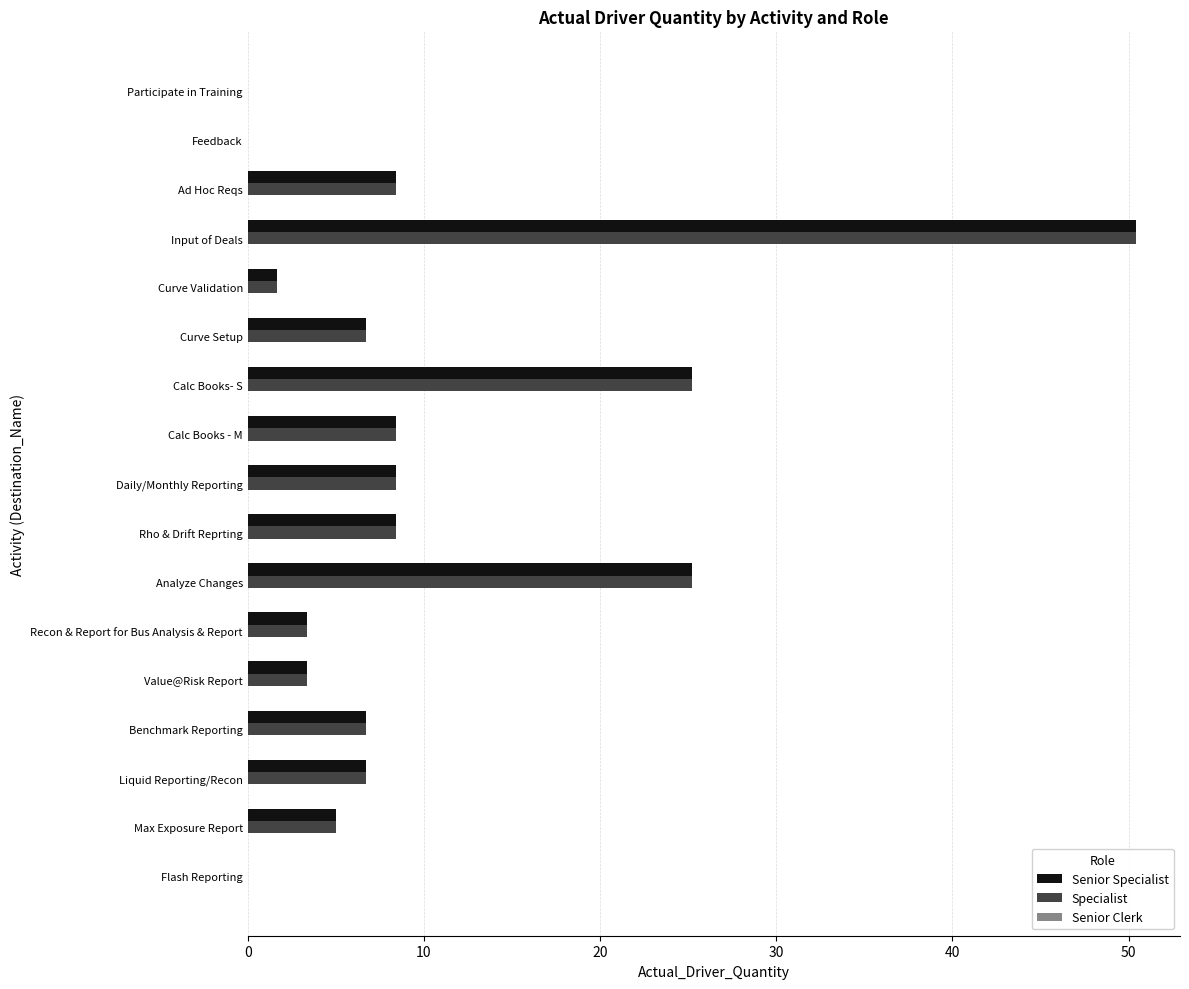

At which category is the sum across all series the highest?

Input of Deals